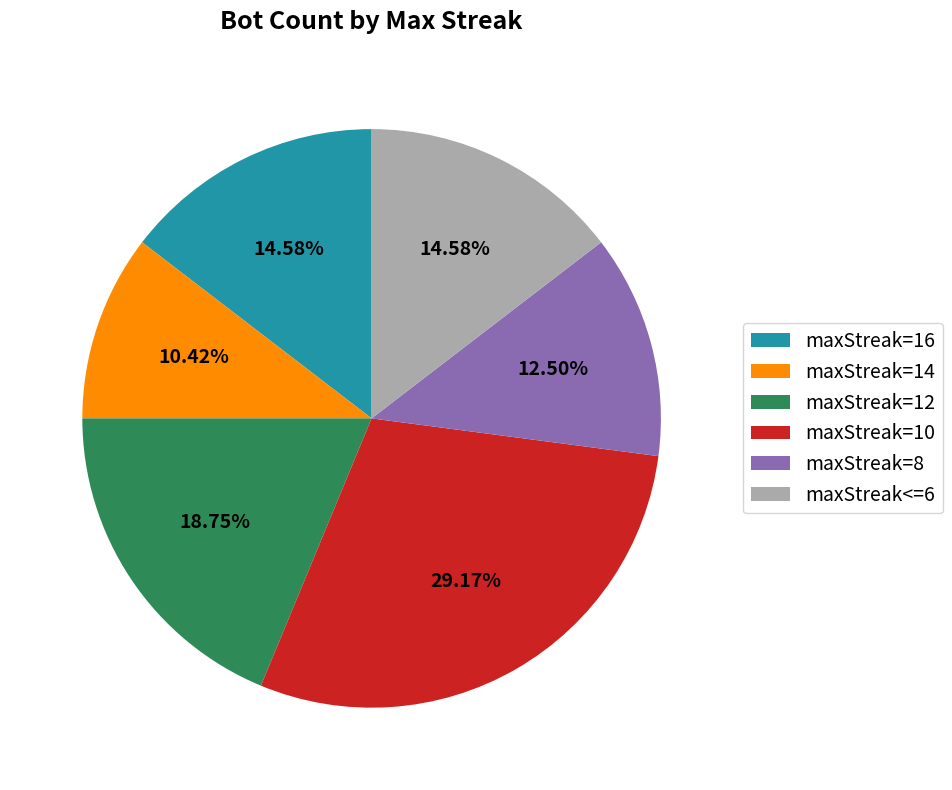

Is there any slice that represents more than half of the pie?

No